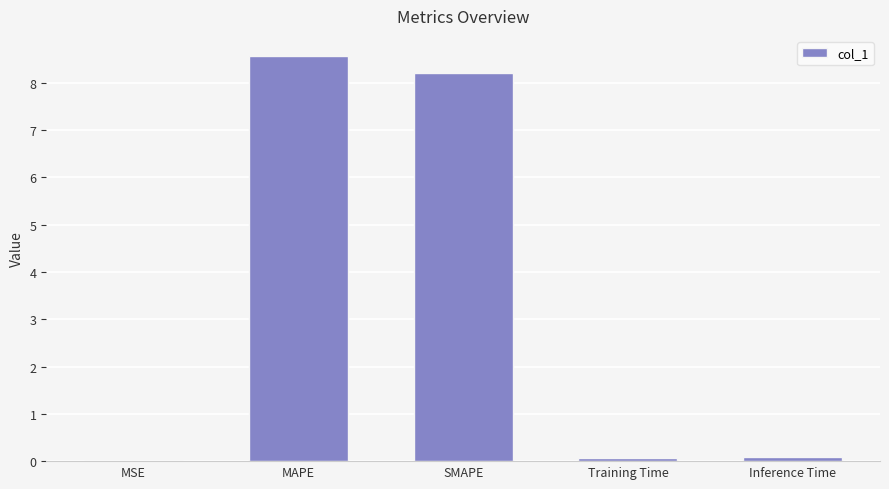

What is the sum of all values?

16.9